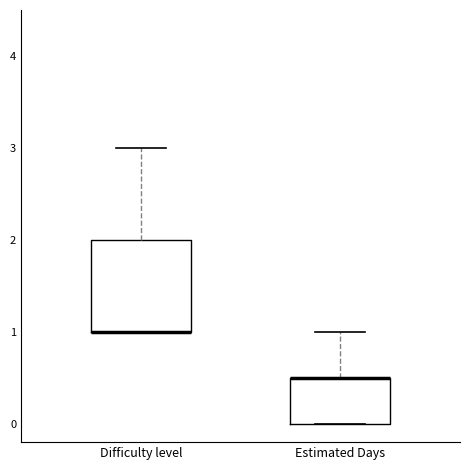

Comparing the boxes themselves (not the whiskers), which one is the tallest?

Difficulty level